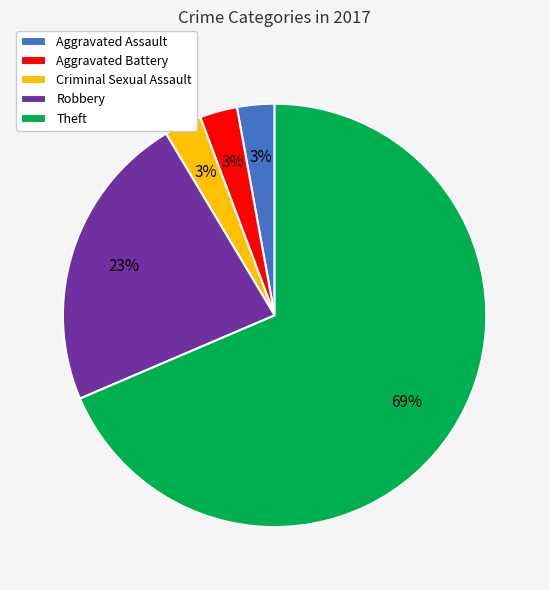

What percentage is the Criminal Sexual Assault slice, to the nearest percent?

3%